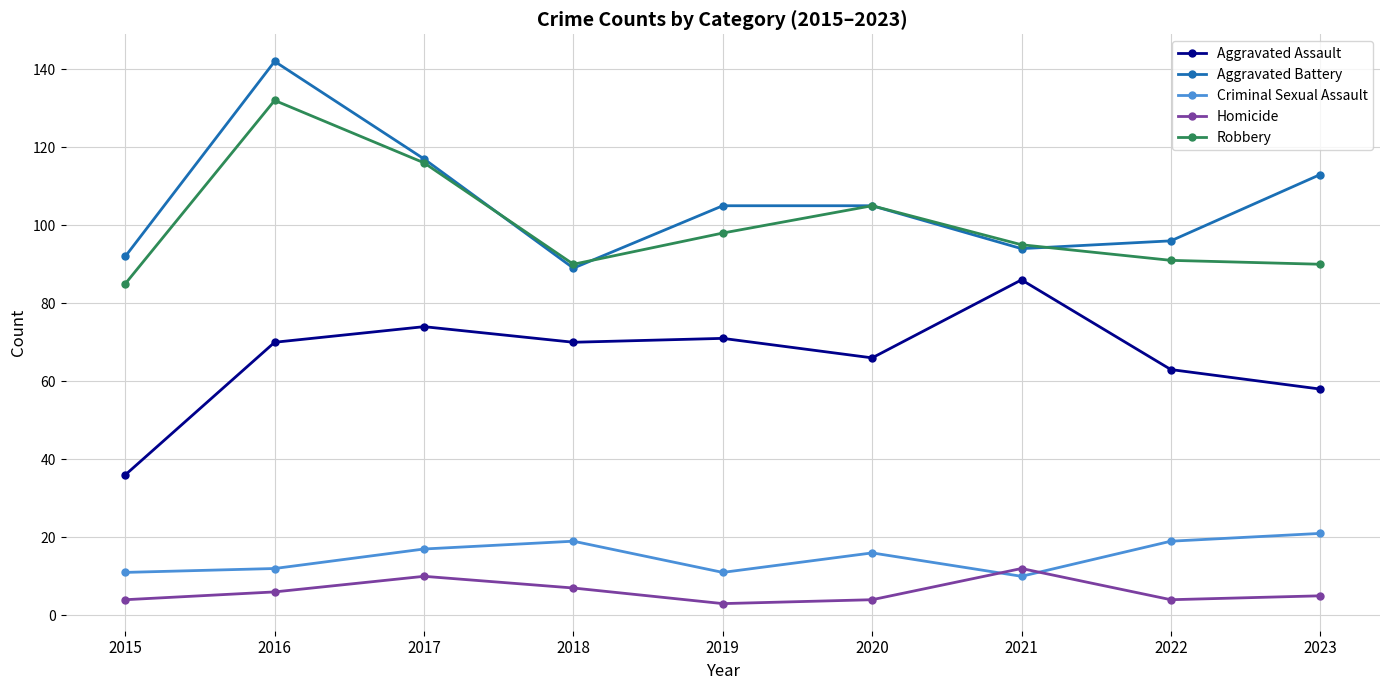

True or false: Homicide has a value of 10 at 2017.

True